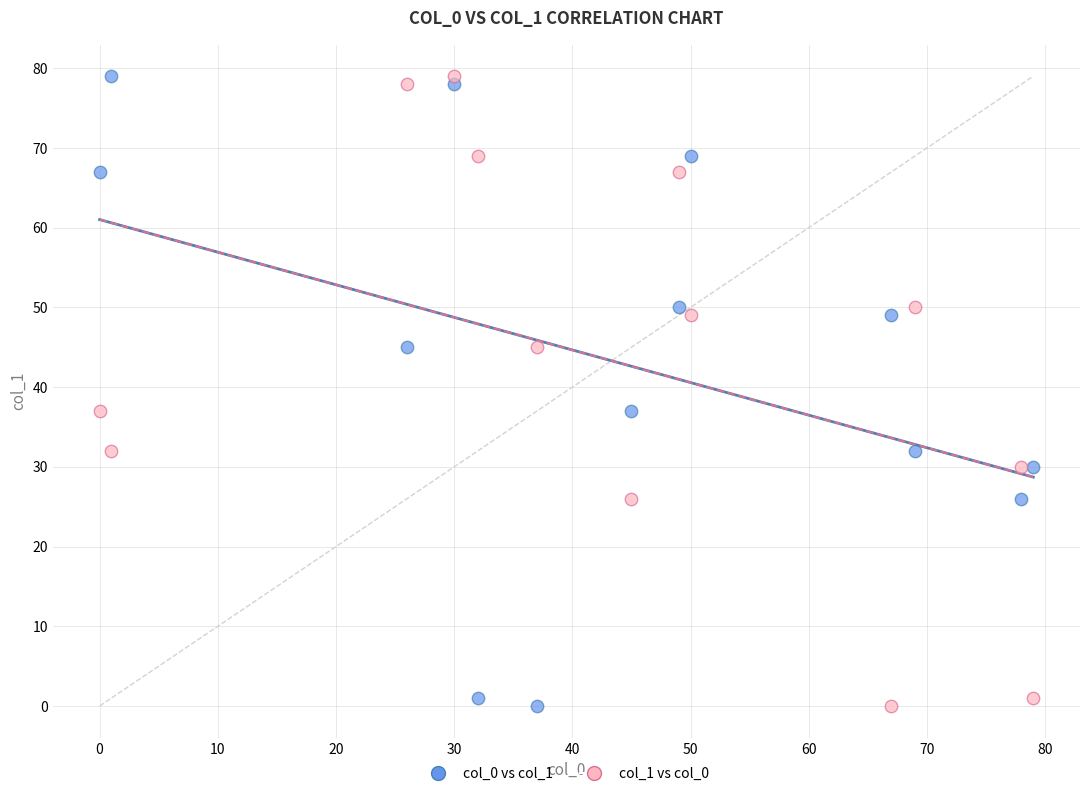

What are all the series names shown in the legend?

col_0 vs col_1, col_1 vs col_0